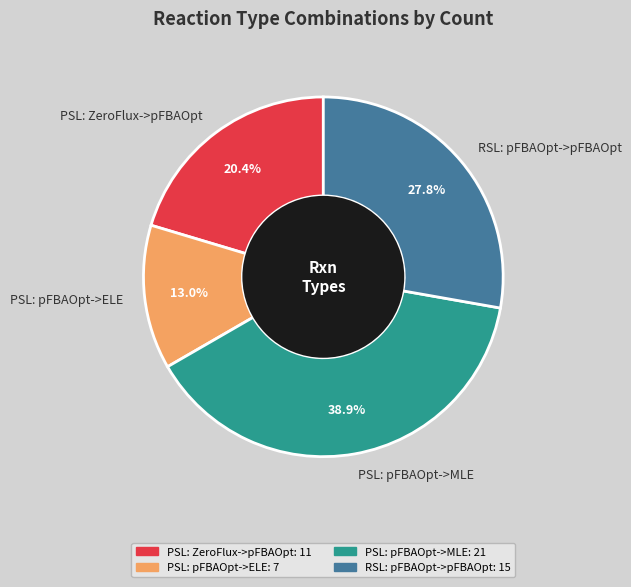

Is there a majority slice in this chart?

No